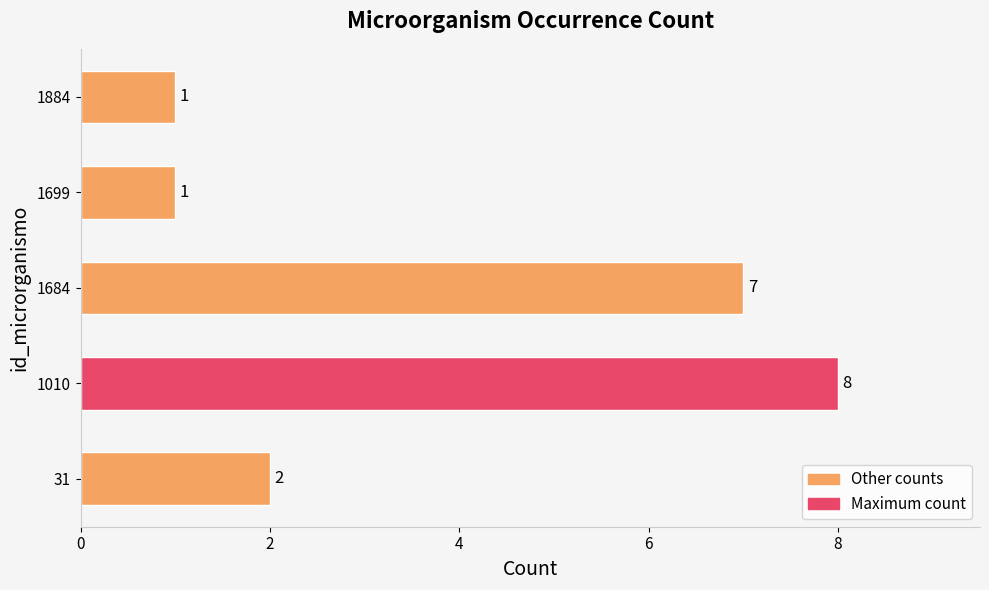

What is the smallest value displayed?

1